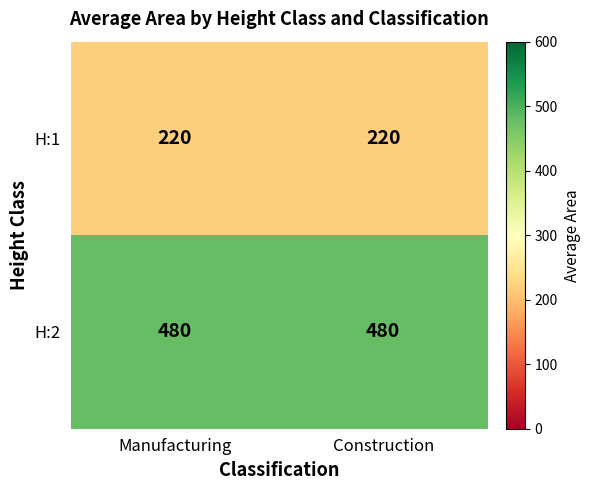

How many distinct data groups are displayed?

2